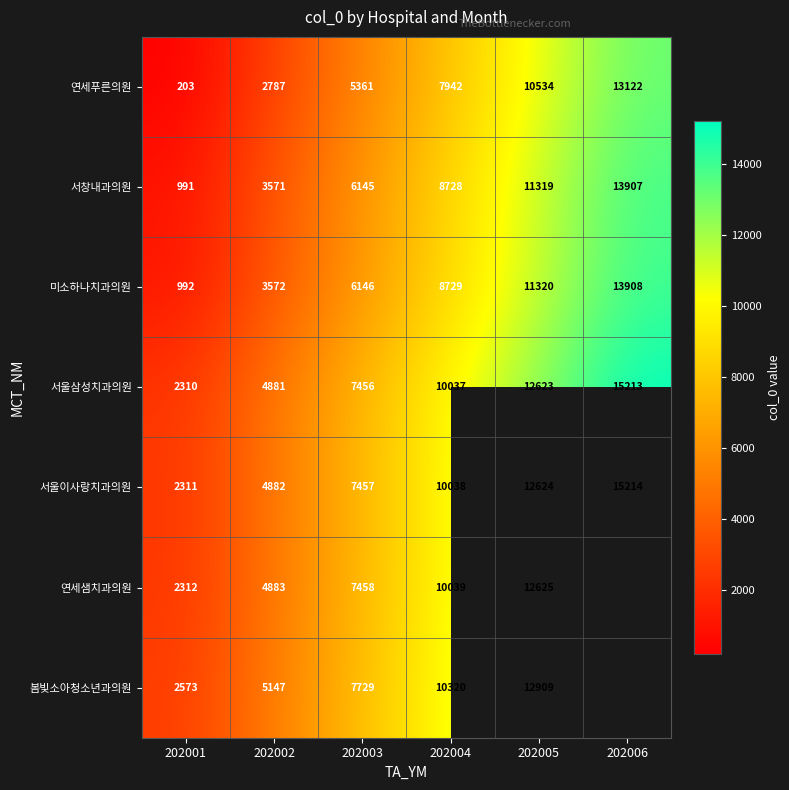

At how many categories does at least one series exceed 2259?

6